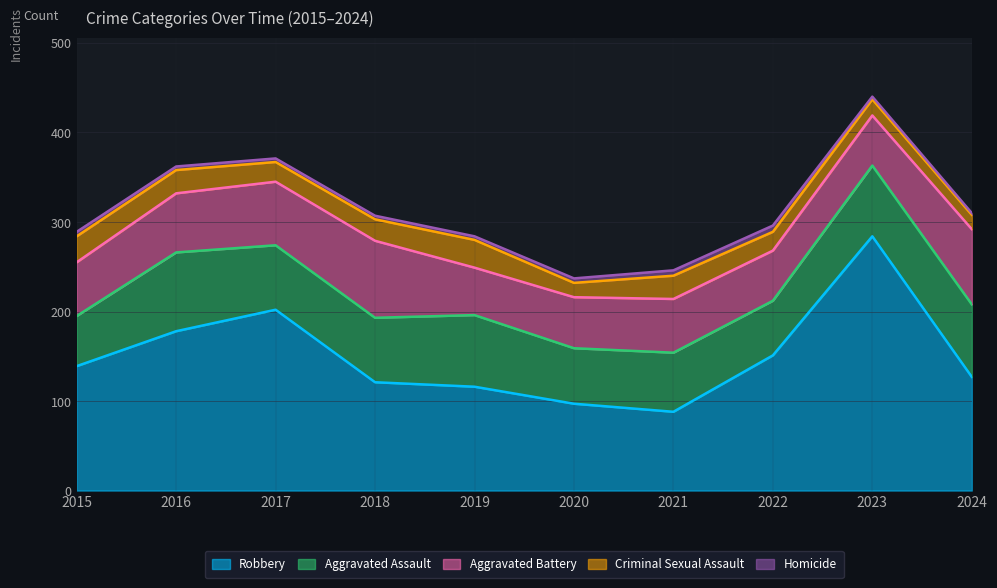

How many interior local peaks does the Homicide series have?

1